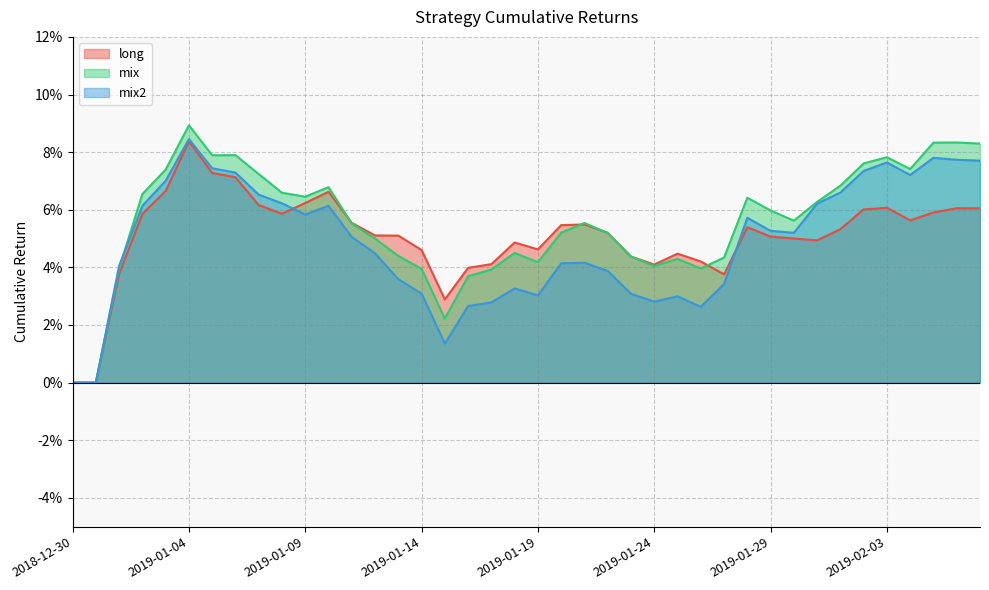

Which series has the widest spread of values?

mix